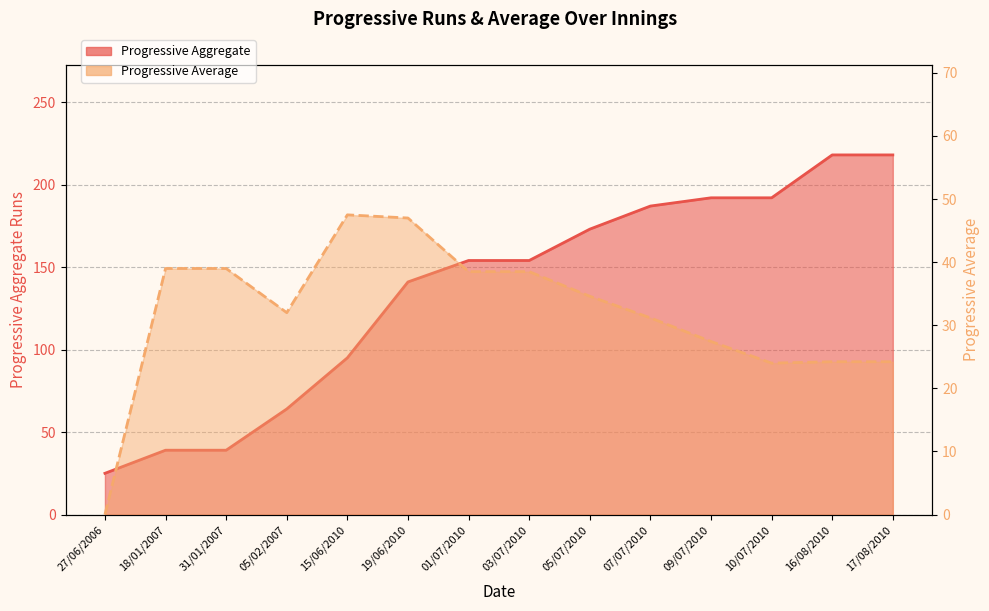

What are all the series names shown in the legend?

Progressive Aggregate, Progressive Average